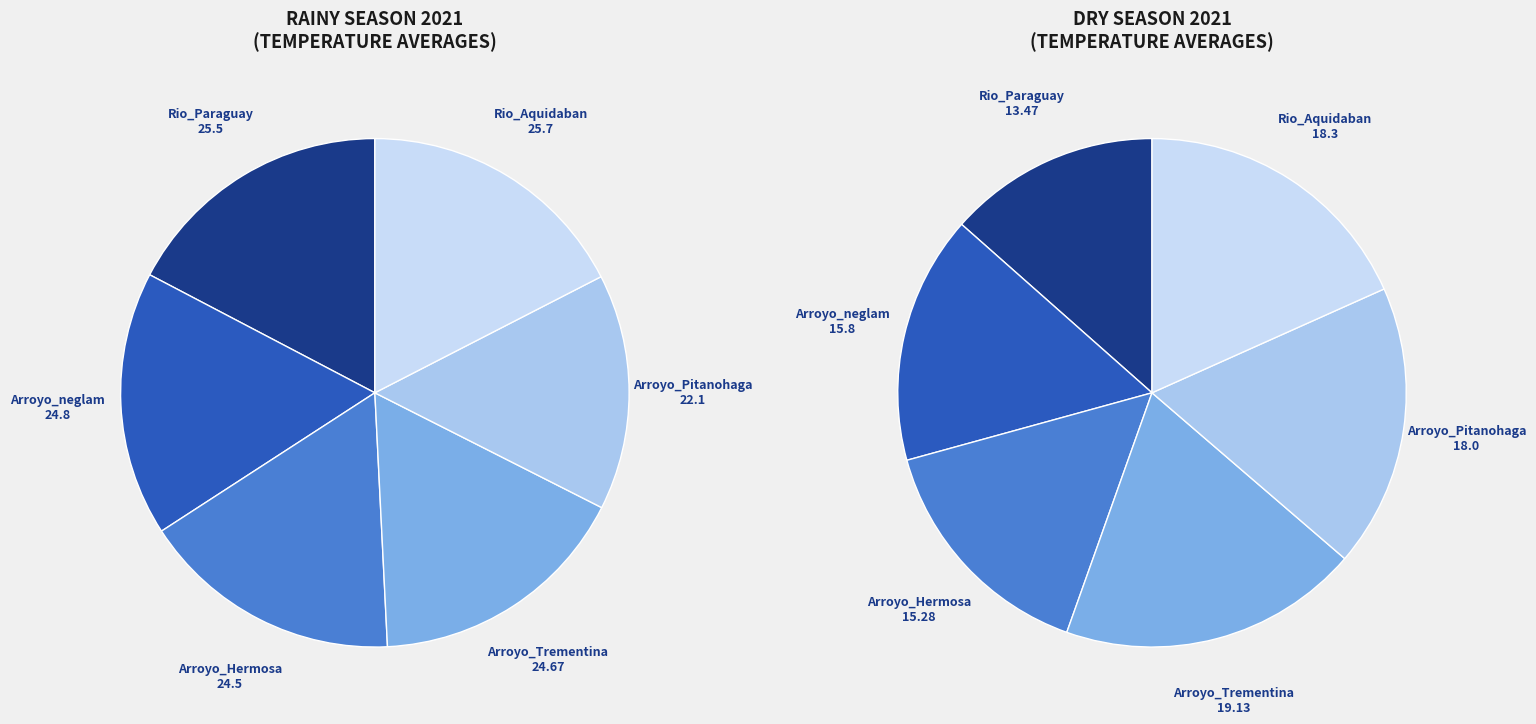

Rank the categories by value from lowest to highest.

Arroyo_Pitanohaga, Arroyo_Hermosa, Arroyo_Trementina, Arroyo_neglam, Rio_Paraguay, Rio_Aquidaban